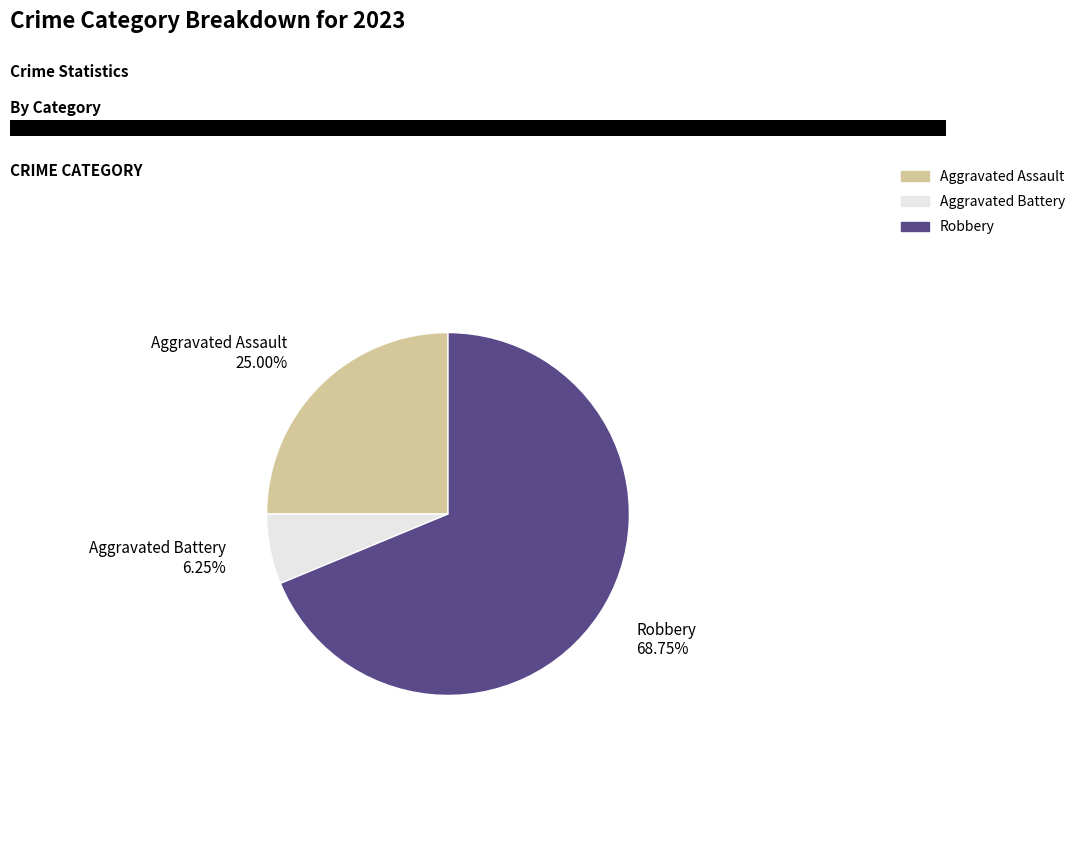

Count the number of slices in the pie.

3